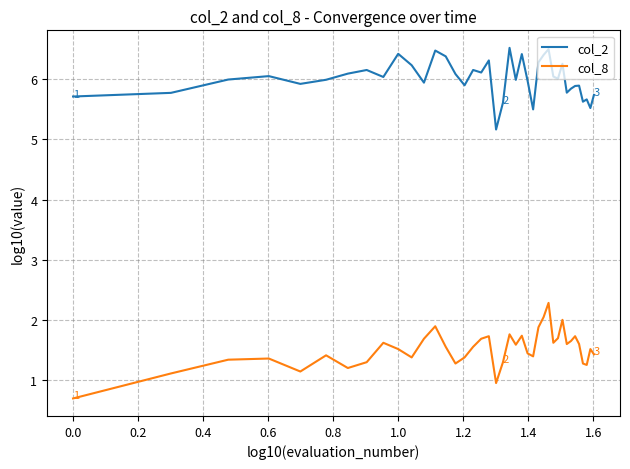

What is the difference between the maximum and minimum values in the col_8 series?

1.6